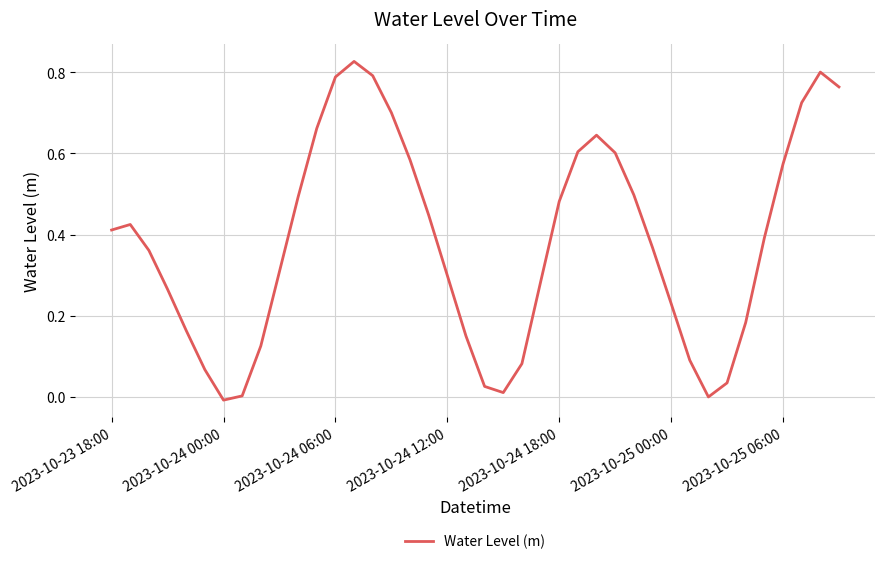

Is it true that the value at 2023-10-25 06:00 is 0.9?

False